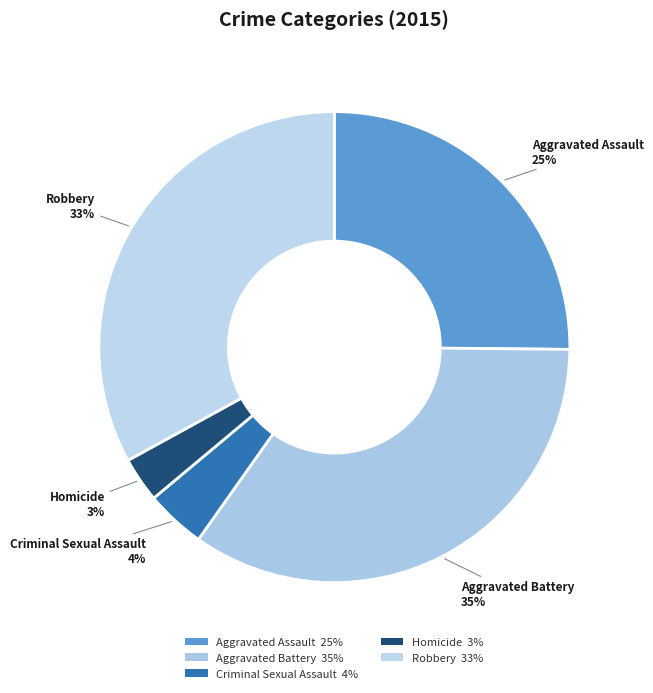

Does any single category account for the majority?

No